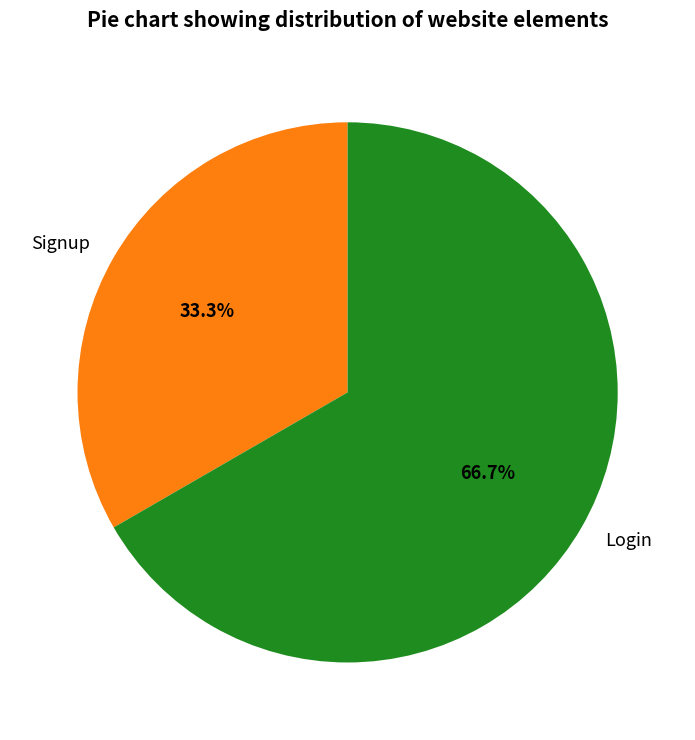

To the nearest percent, what is the average slice percentage?

50%